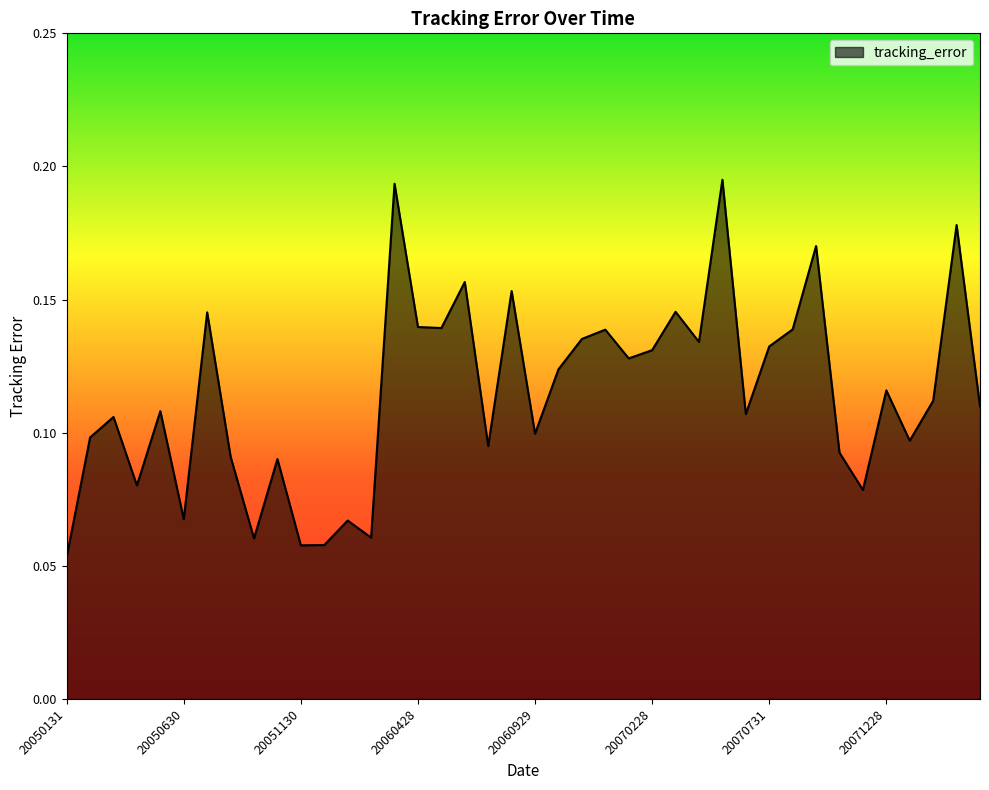

How many interior local valleys (lower than both neighbors) does the data have?

13